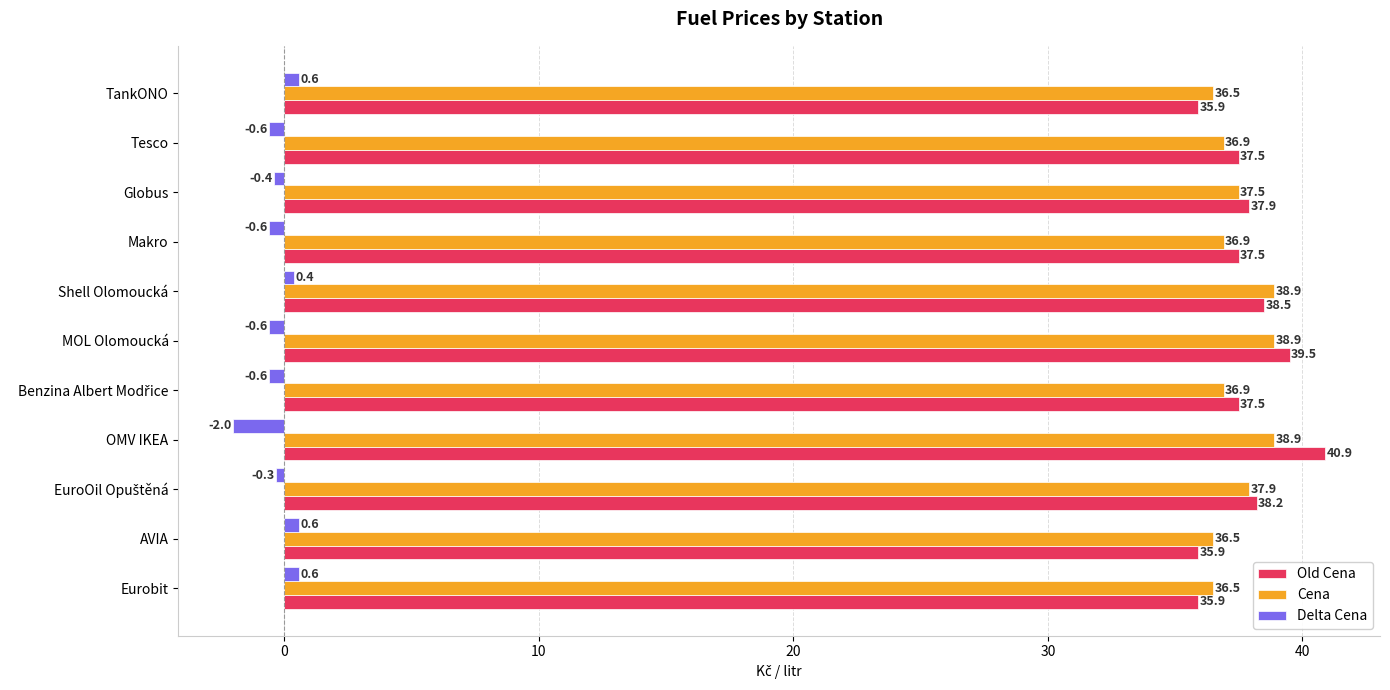

How many Delta Cena values are between 0 and 1?

4